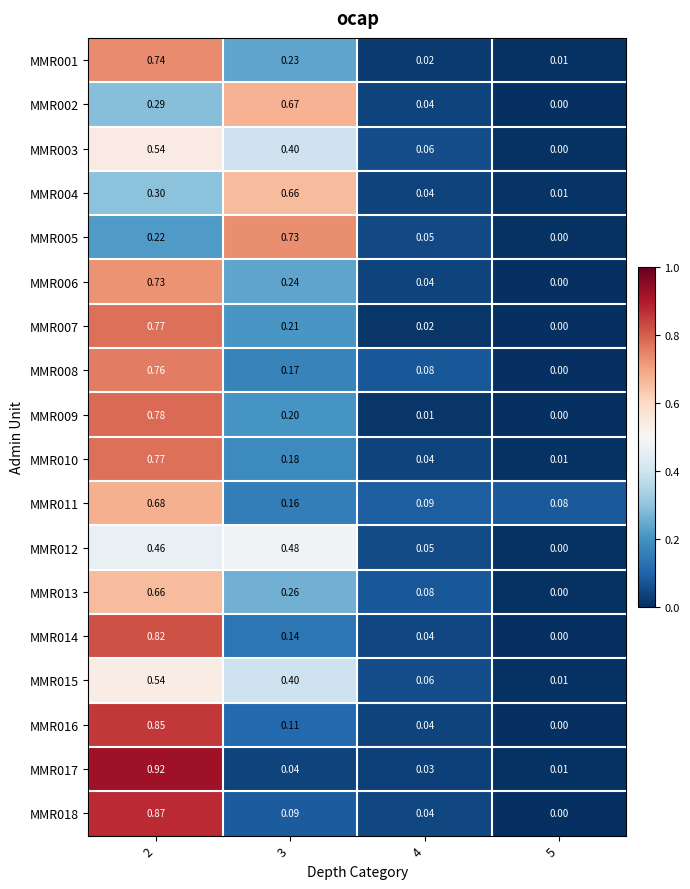

Is the value of MMR012 at 4 greater than the value of MMR004 at 2?

No